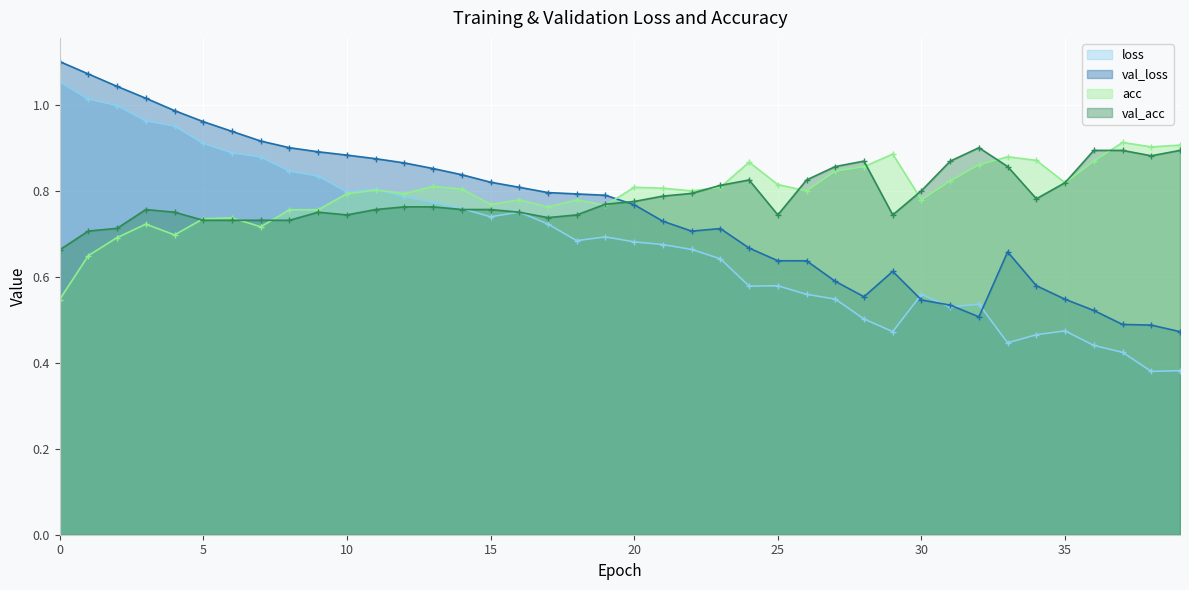

Between 1 and 19, which is larger?

1